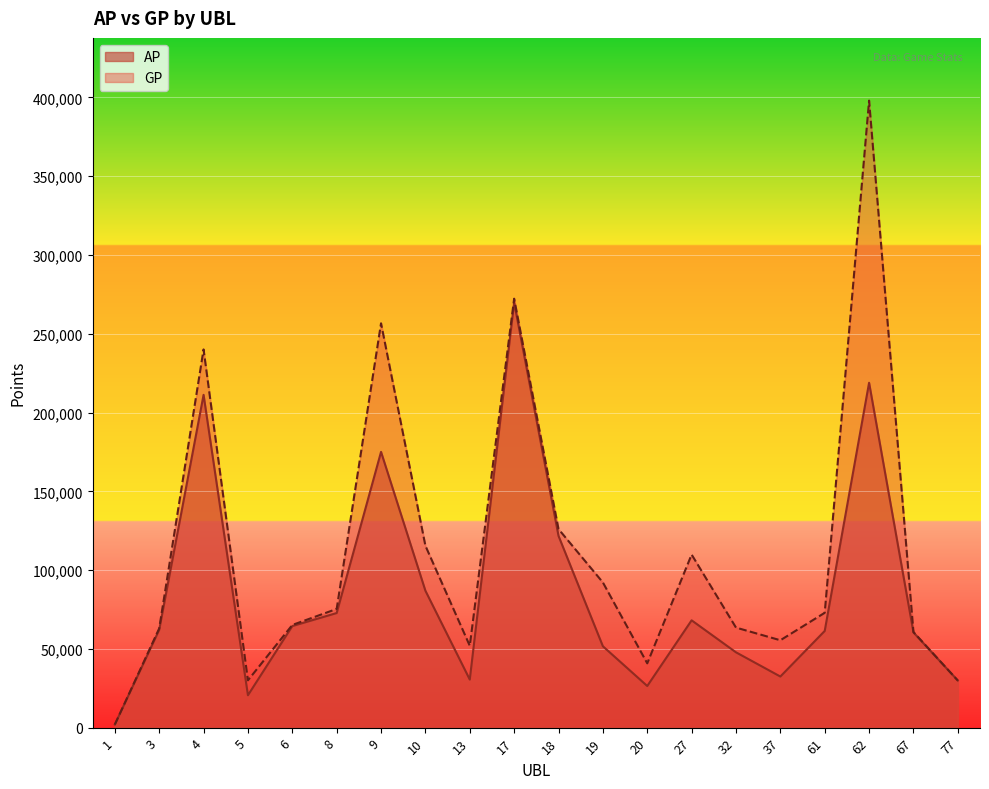

Rank the categories by GP value from lowest to highest.

1, 77, 5, 20, 13, 37, 67, 3, 32, 6, 61, 8, 19, 27, 10, 18, 4, 9, 17, 62